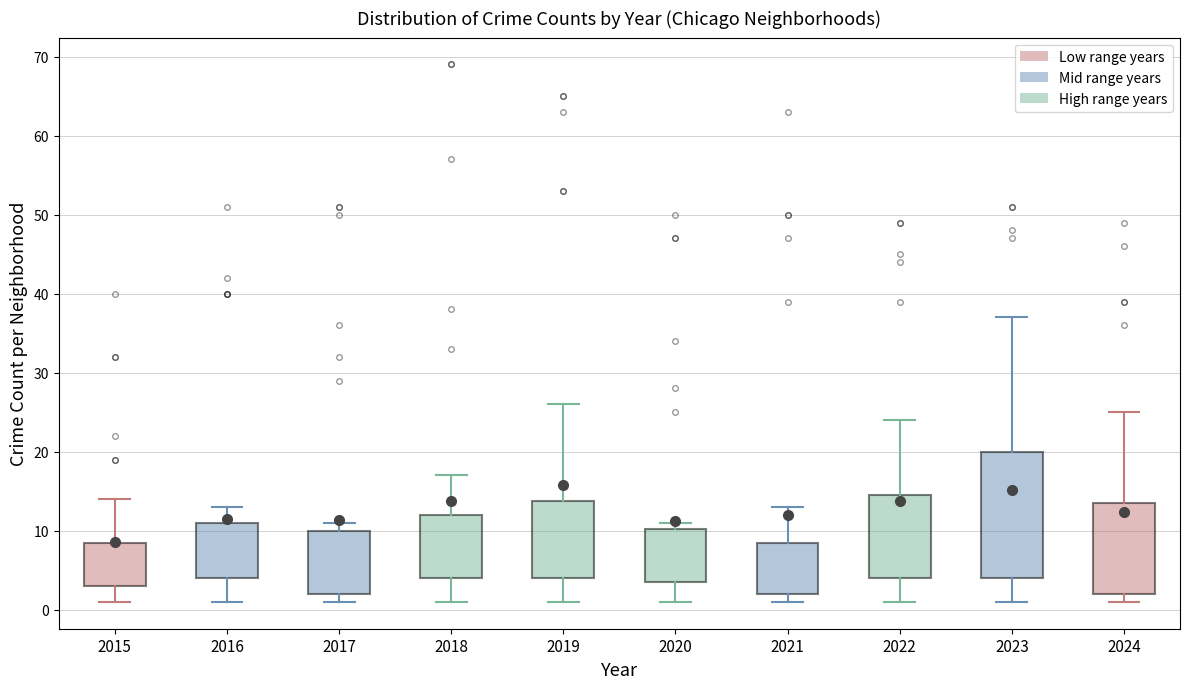

Reading left to right, read every box against the y-axis: the position of its median line, the range the box covers, and the ends of its whiskers. The values are not printed on the chart, so give them approximately, as read against the axis.

2015: median 6, box 3 to 9, whiskers 1 to 14
2016: median 7, box 4 to 11, whiskers 1 to 13
2017: median 6, box 2 to 10, whiskers 1 to 11
2018: median 6, box 4 to 12, whiskers 1 to 17
2019: median 7, box 4 to 14, whiskers 1 to 26
2020: median 5, box 4 to 10, whiskers 1 to 11
2021: median 6, box 2 to 9, whiskers 1 to 13
2022: median 8, box 4 to 15, whiskers 1 to 24
2023: median 9, box 4 to 20, whiskers 1 to 37
2024: median 7, box 2 to 14, whiskers 1 to 25